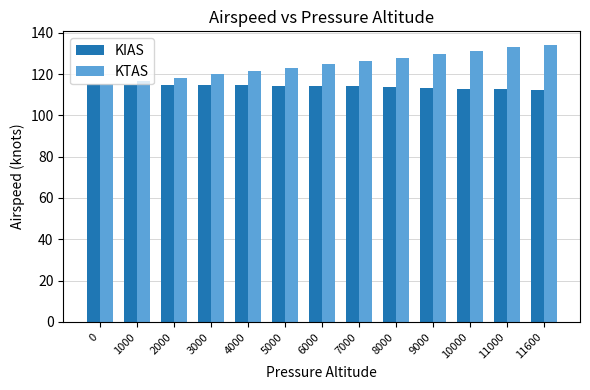

True or false: KIAS has a value of 180.2 at 11000.

False